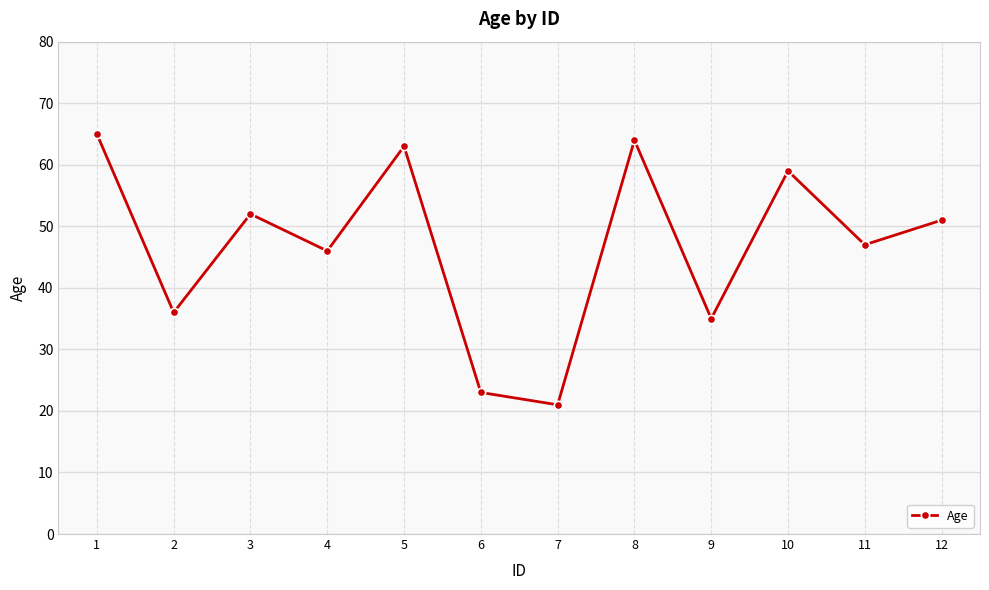

Reading left to right, extract all data points from this chart.

65	36	52	46	63	23	21	64	35	59	47	51